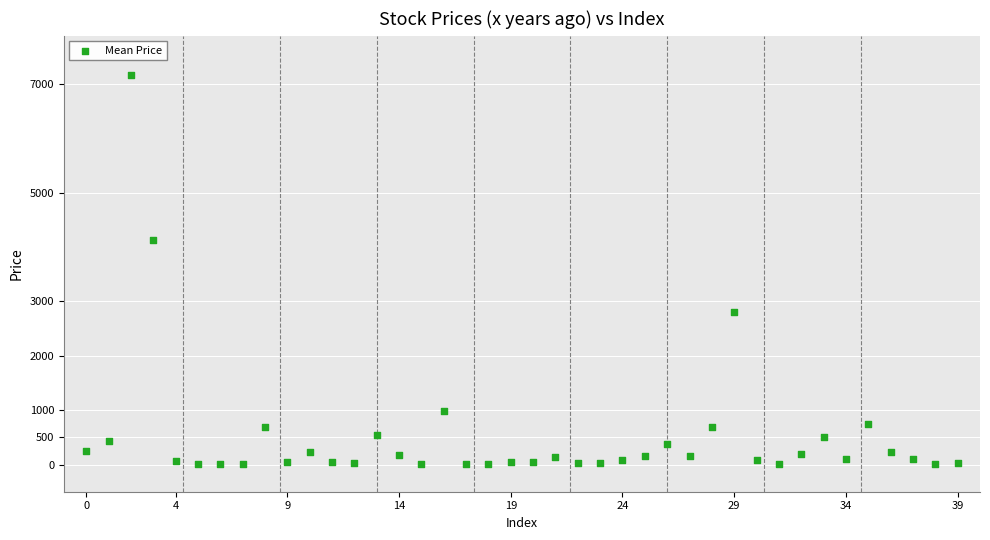

What is the range of Y values (max minus min)?

7162.9